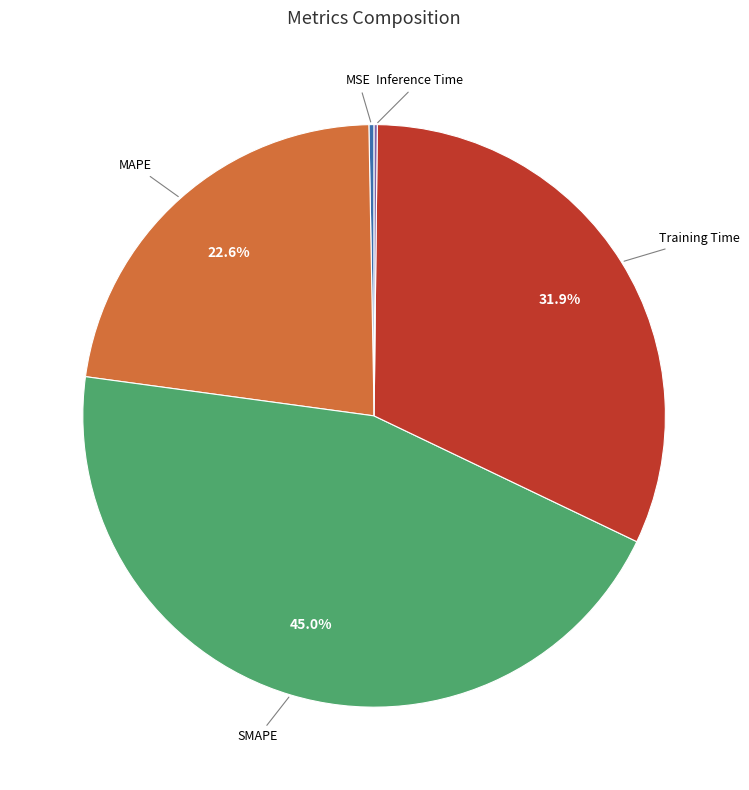

Is there a majority slice in this chart?

No